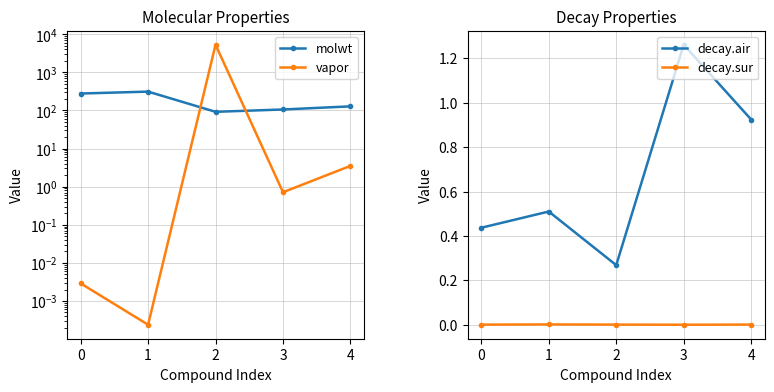

At how many categories does at least one series exceed 1156?

1